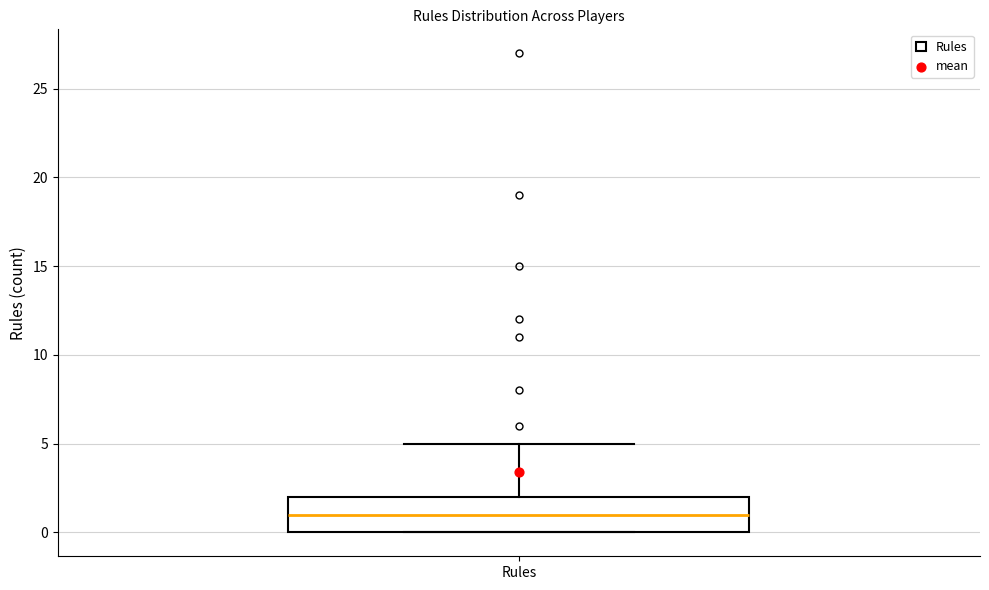

Where does the median line of the box for Rules sit on the y-axis? The values are not printed on the chart, so give them approximately, as read against the axis.

1